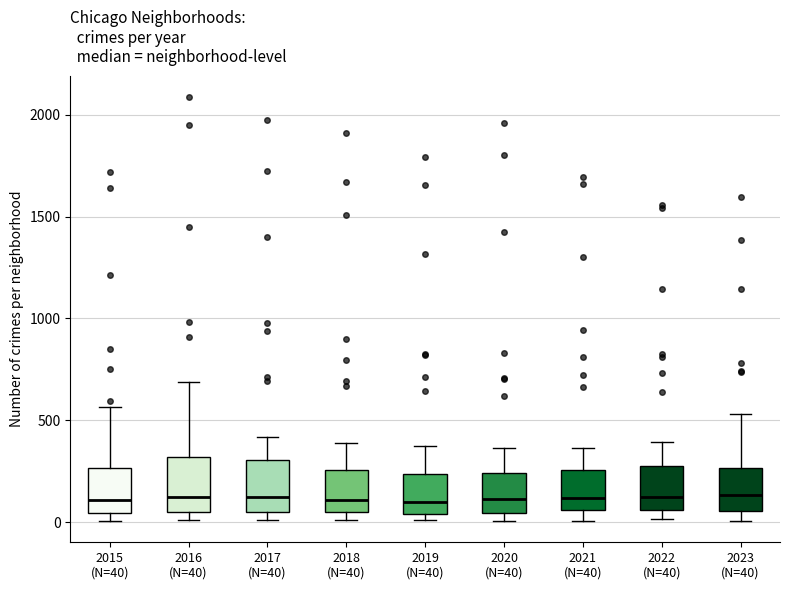

Reading left to right, transcribe this box plot: for each box, give where its median line is, the range the box spans, and where its two whiskers end, as read against the y-axis. The values are not printed on the chart, so give them approximately, as read against the axis.

2015 (N=40): median 100, box 50 to 250, whiskers 0 to 550
2016 (N=40): median 150, box 50 to 300, whiskers 0 to 700
2017 (N=40): median 100, box 50 to 300, whiskers 0 to 400
2018 (N=40): median 100, box 50 to 250, whiskers 0 to 400
2019 (N=40): median 100, box 50 to 250, whiskers 0 to 400
2020 (N=40): median 100, box 50 to 250, whiskers 0 to 350
2021 (N=40): median 100, box 50 to 250, whiskers 0 to 350
2022 (N=40): median 100, box 50 to 250, whiskers 0 to 400
2023 (N=40): median 150, box 50 to 250, whiskers 0 to 550